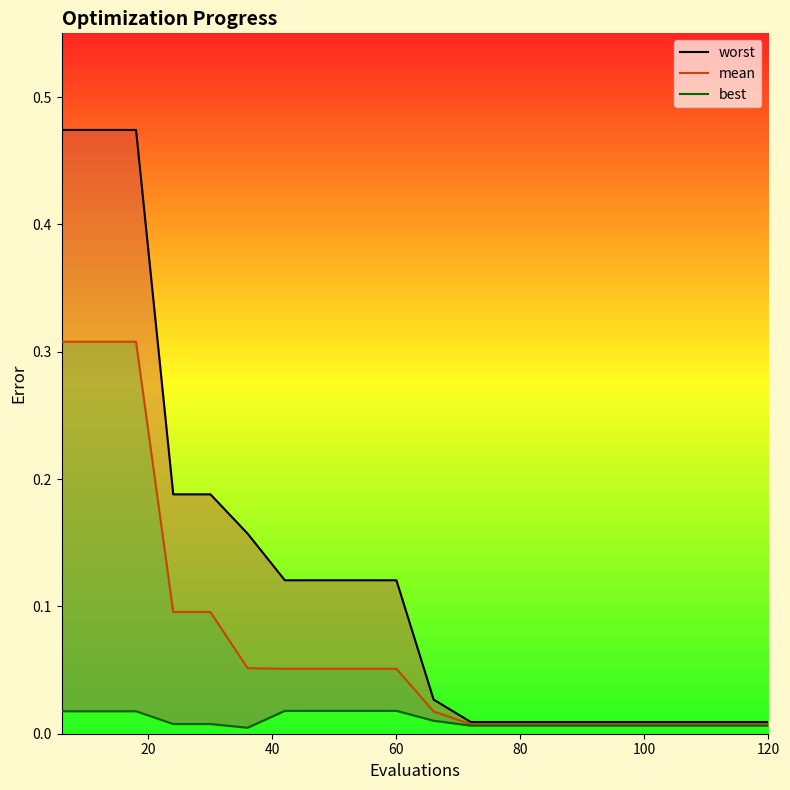

Does the chart have visible grid lines?

No